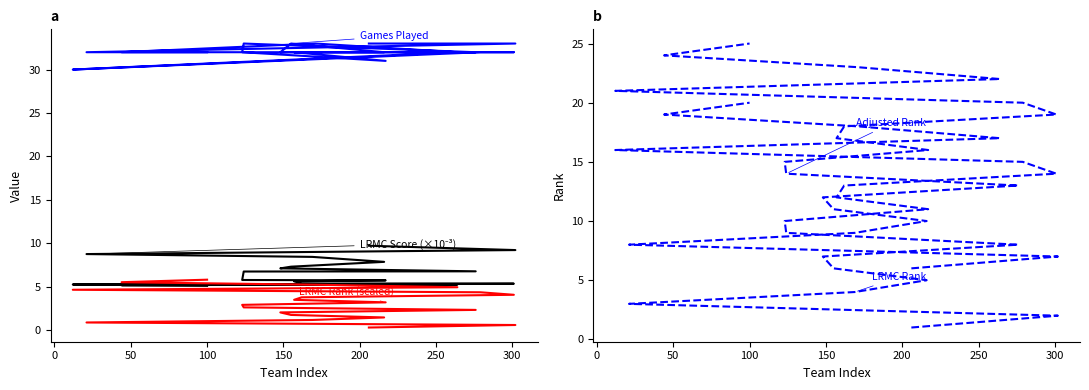

Is the value of Adjusted Rank at 10 greater than the value of Games Played (n) at 12?

No